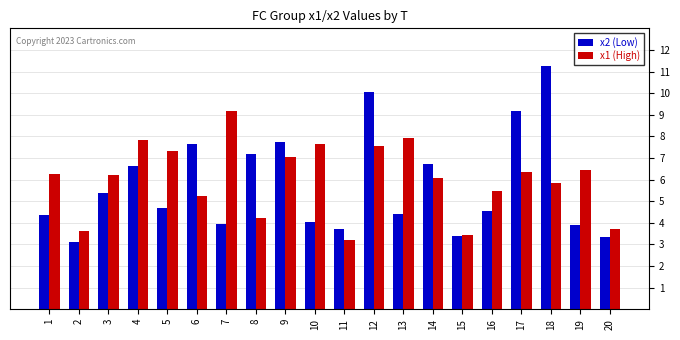

What are all the series names shown in the legend?

x2 (Low), x1 (High)